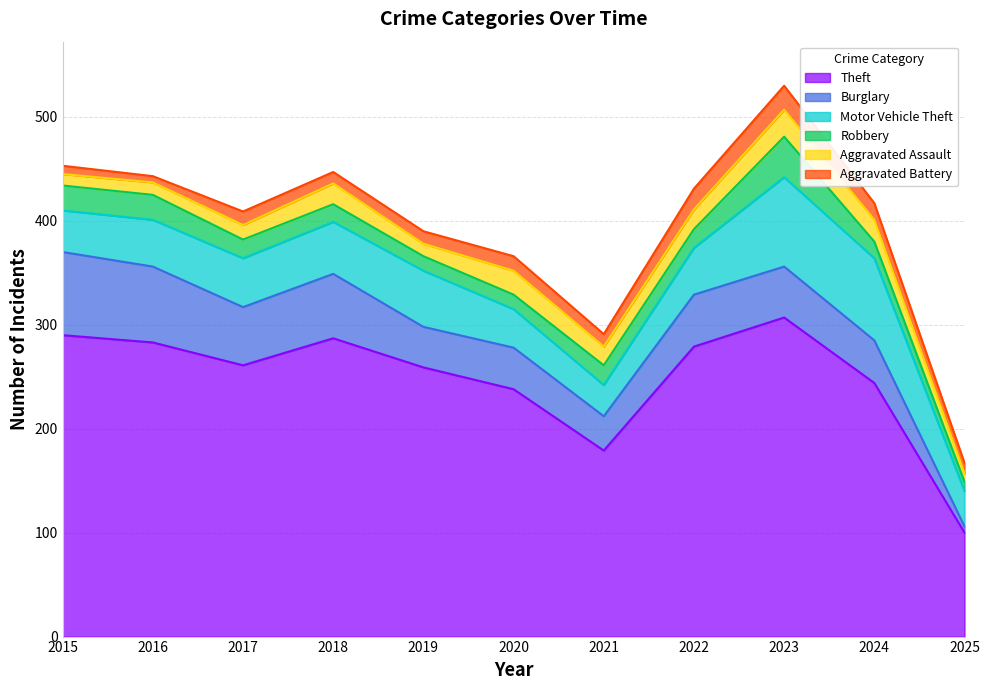

Which series has the largest total across all categories?

Theft